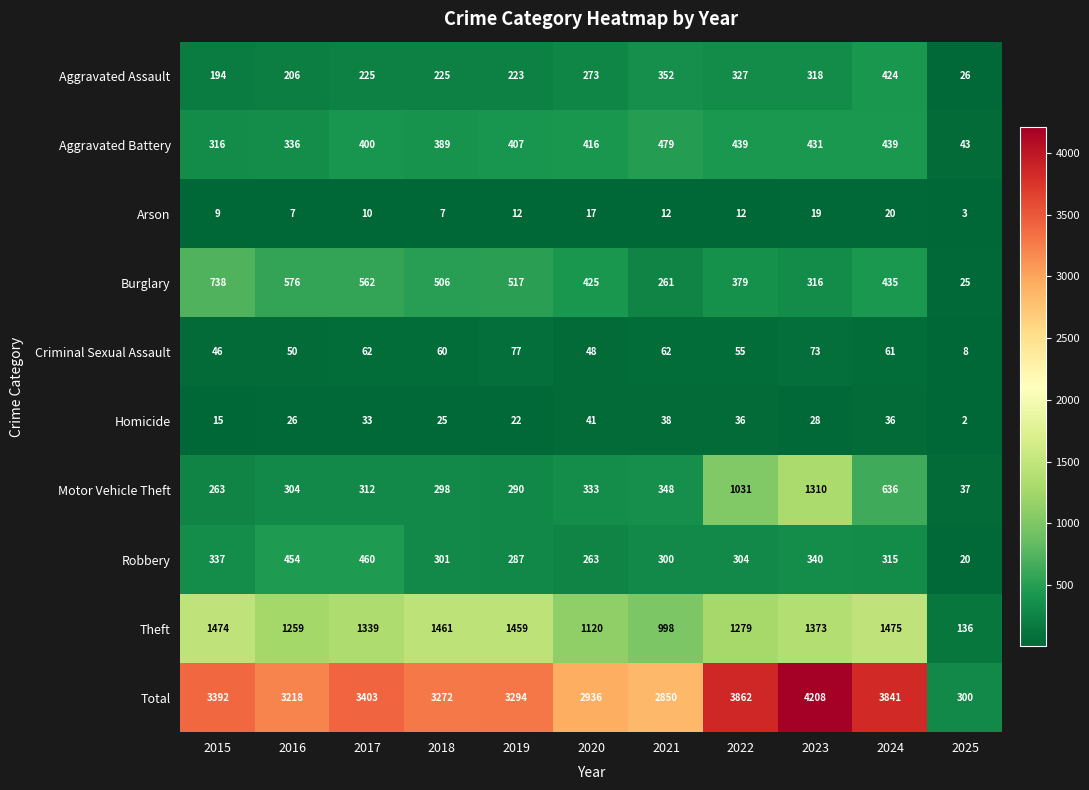

Is it true that Total equals 1659 at 2021?

False